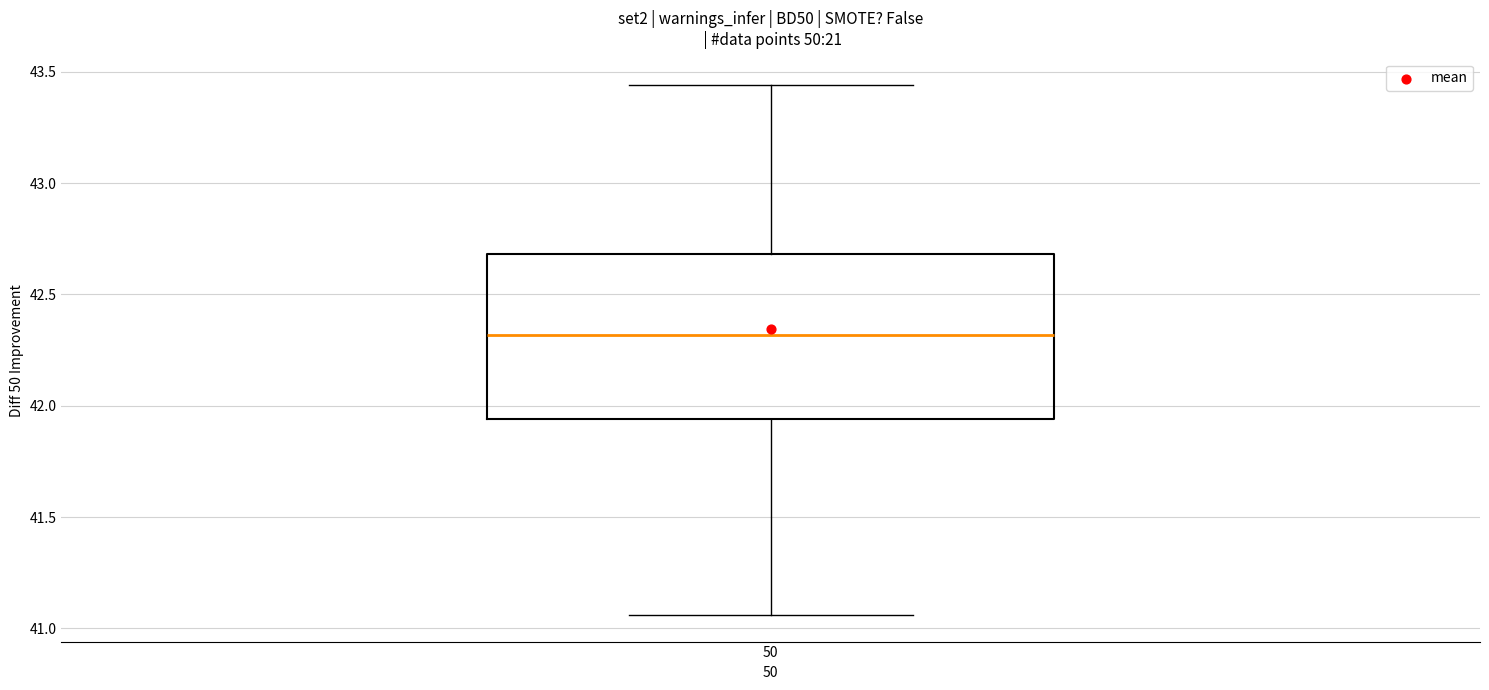

Where is the upper edge of the box at x = 50 on the y-axis? The values are not printed on the chart, so give them approximately, as read against the axis.

42.70